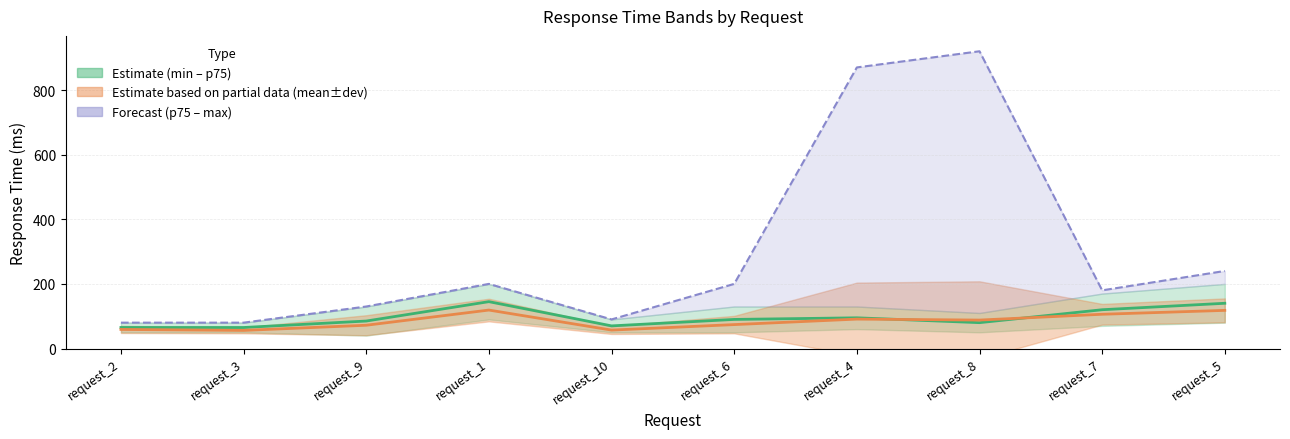

At request_1, list the series in order from largest to smallest.

percentile2, percentile1, meanResponseTime